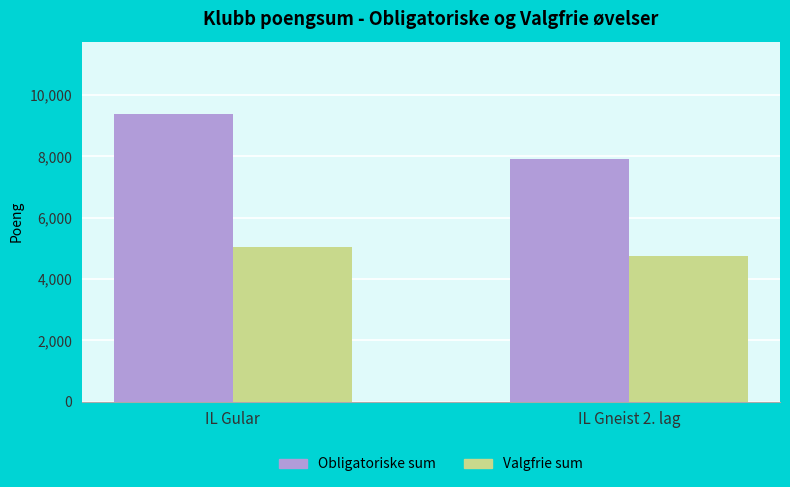

Which category has the lowest value in the Obligatoriske sum series?

IL Gneist 2. lag